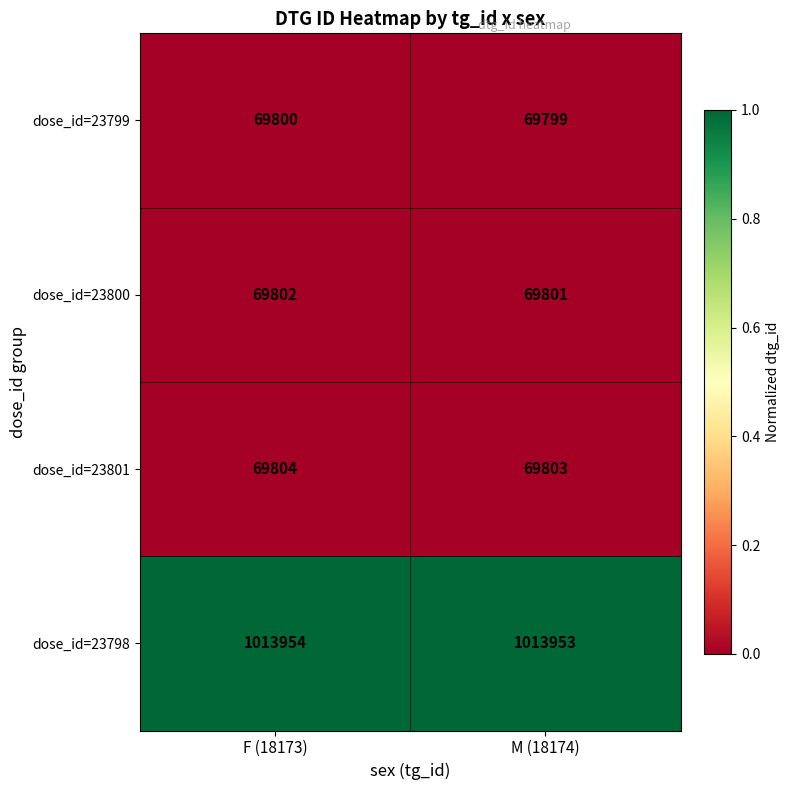

Reading left to right, list all the values displayed in this chart.

dose_id=23799: 69800	69799
dose_id=23800: 69802	69801
dose_id=23801: 69804	69803
dose_id=23798: 1013954	1013953